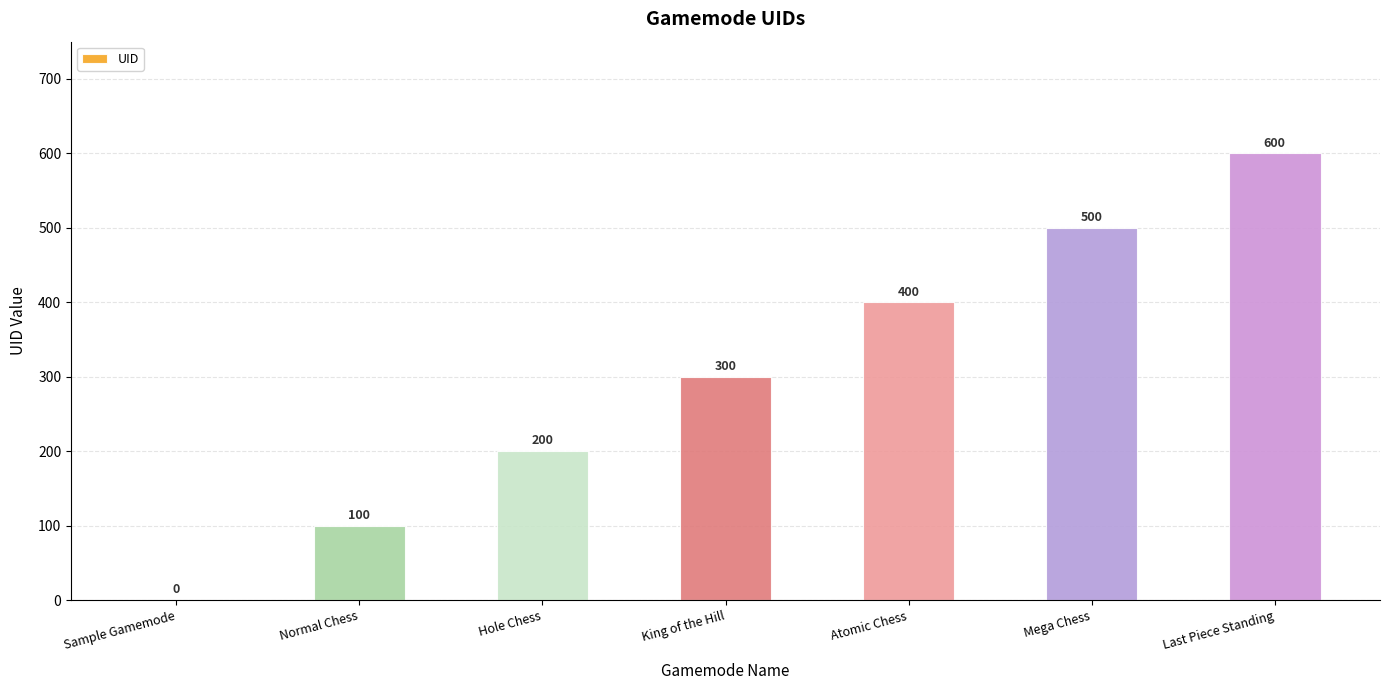

Reading left to right, extract all data points from this chart.

0	100	200	300	400	500	600